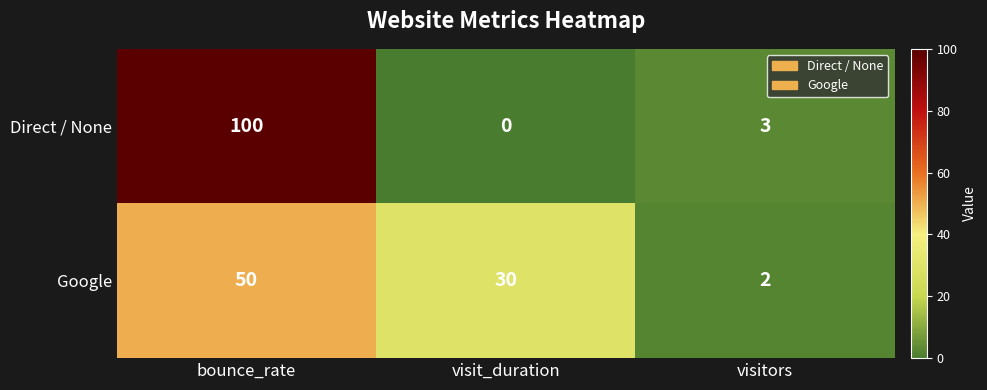

At how many categories does at least one series exceed 75?

1